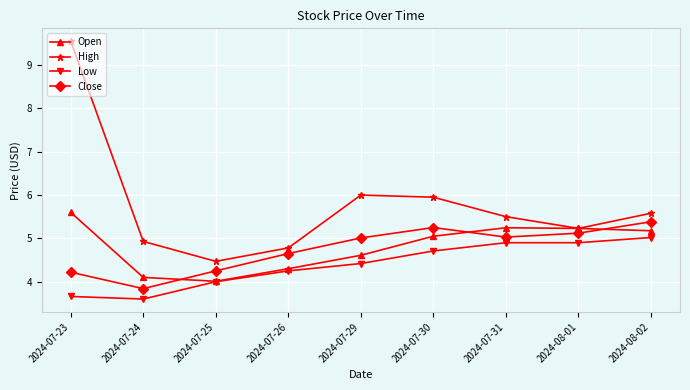

The value of High at 2024-07-26 is 4.8. True or false?

True